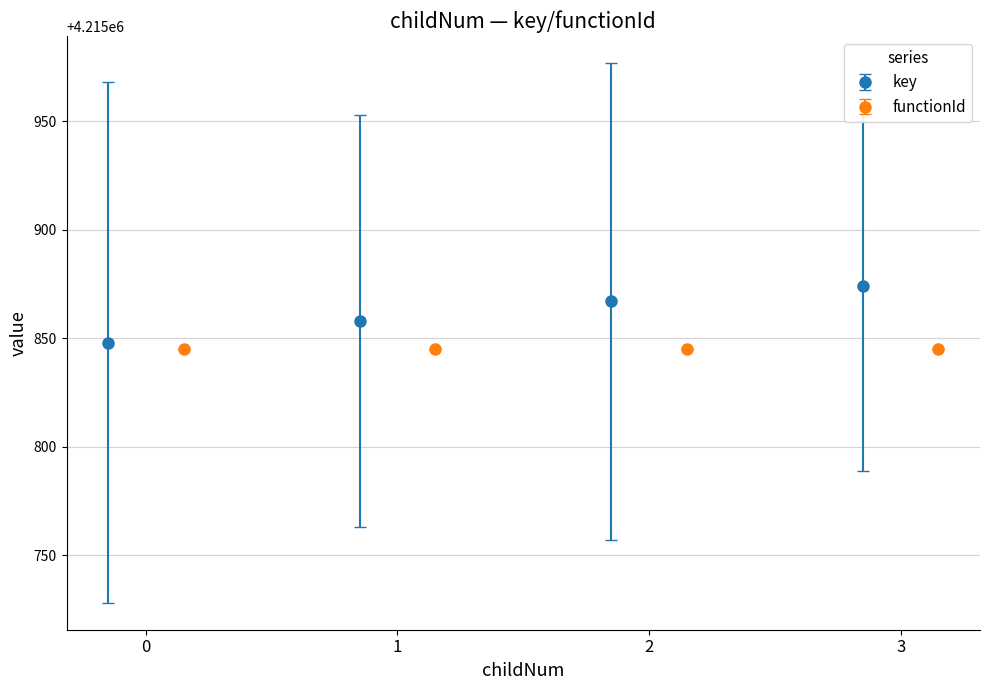

List the labels in order of value, smallest first.

0, 1, 2, 3